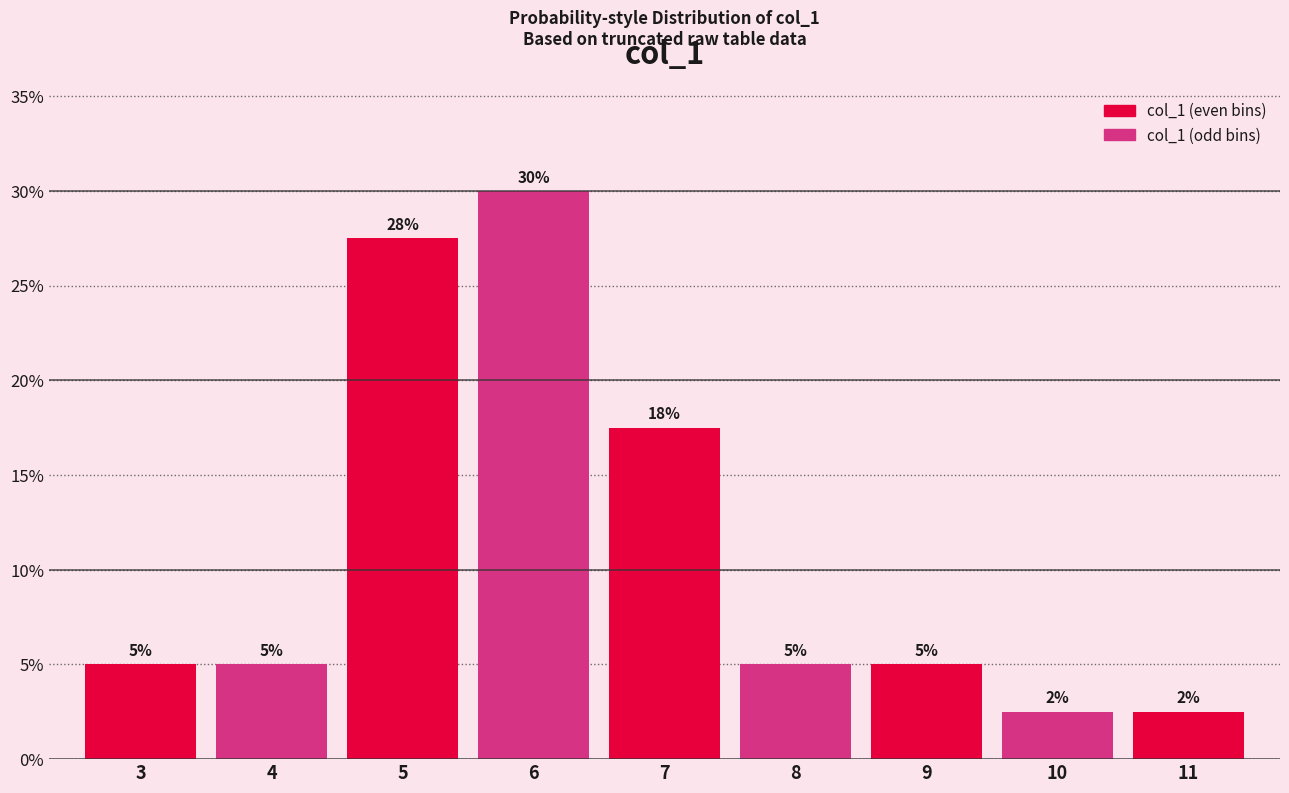

What is the value of the 5th bar from the left?

17.5